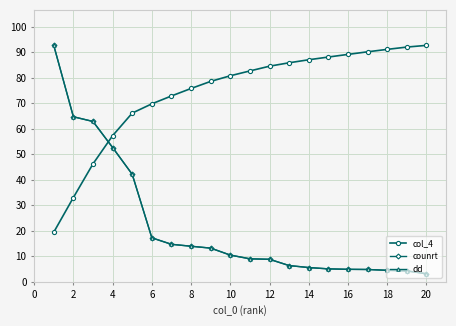

What is the minimum value shown in the chart?

3.2